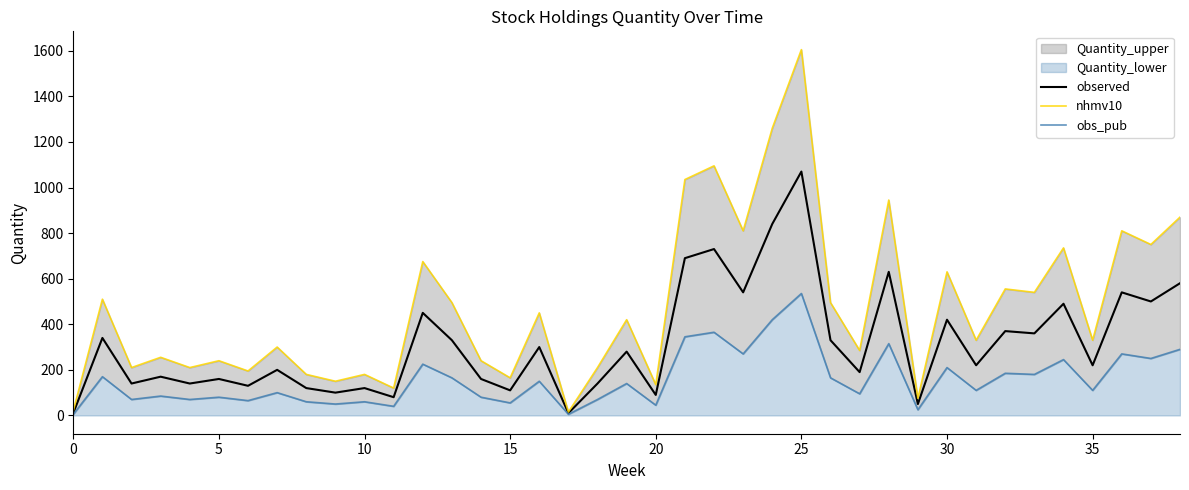

Is it true that observed equals 136 at 20?

False